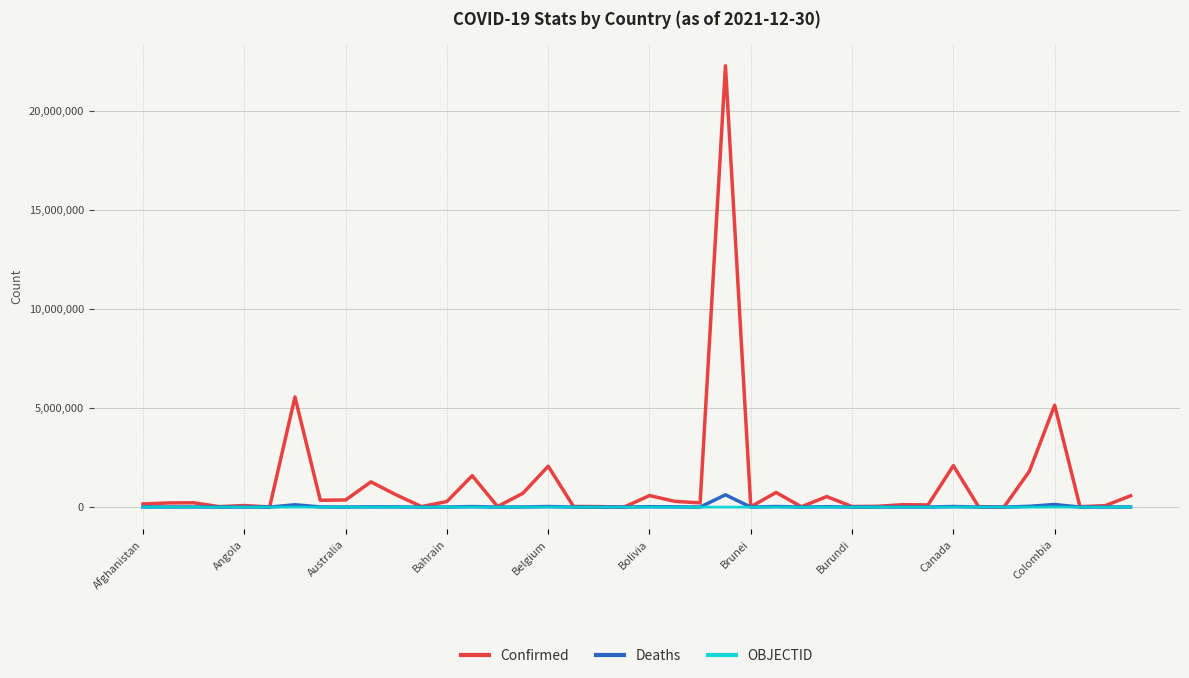

Rank the series by their maximum value, from lowest to highest.

OBJECTID, Deaths, Confirmed